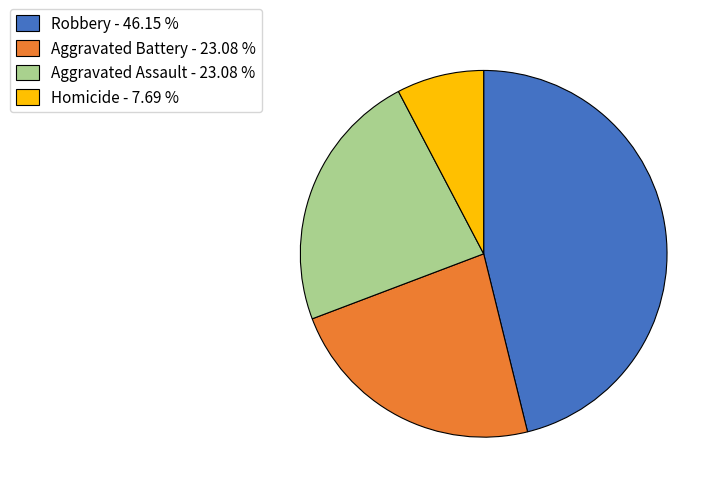

Is the sum of Aggravated Assault - 23.08 % and Robbery - 46.15 % greater than half?

Yes